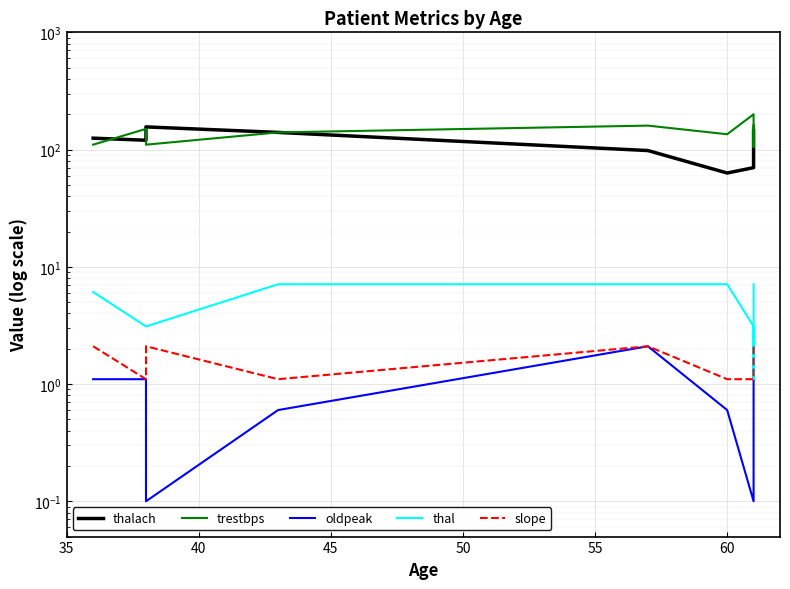

What is the difference between the highest and lowest values at 60?

134.5